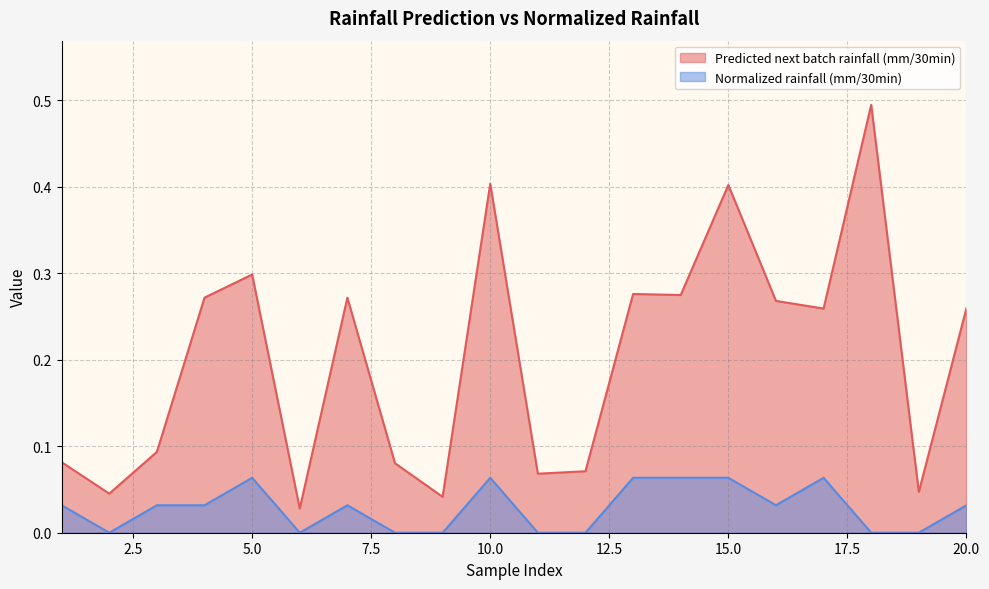

How many Normalized rainfall (mm/30min) values are between 0 and 1?

20